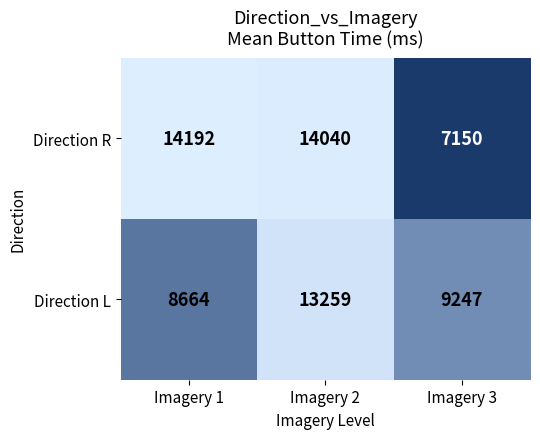

What is the difference between the Direction L values at Imagery 2 and Imagery 3?

4012